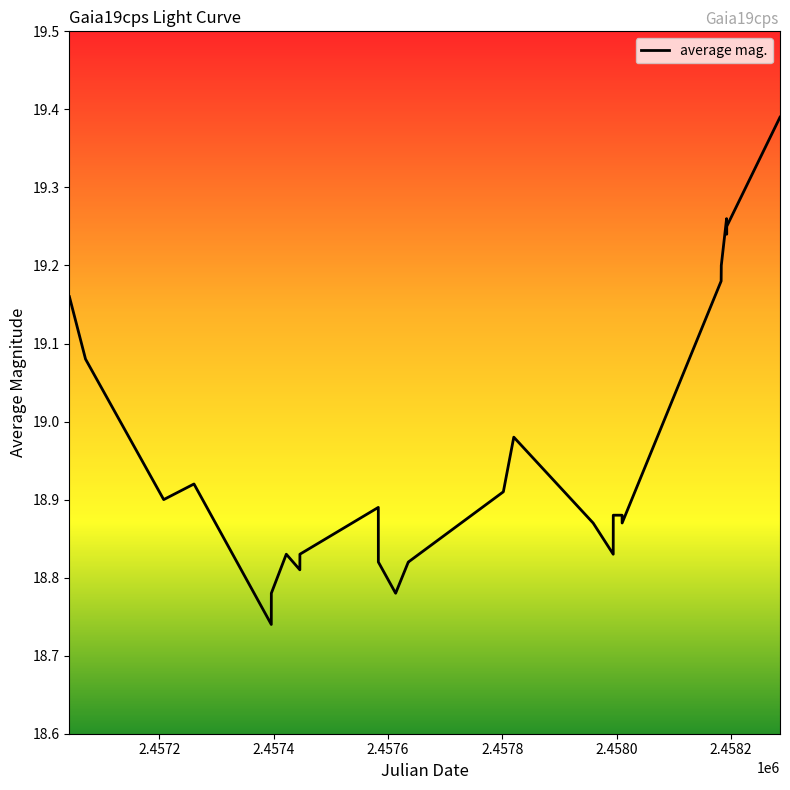

Reading left to right, transcribe all the data shown in this chart.

19.2	19.1	18.9	18.9	18.7	18.8	18.8	18.8	18.8	18.9	18.8	18.8	18.8	18.8	18.9	19.0	18.9	18.8	18.9	18.9	18.9	19.2	19.2	19.3	19.2	19.2	19.4